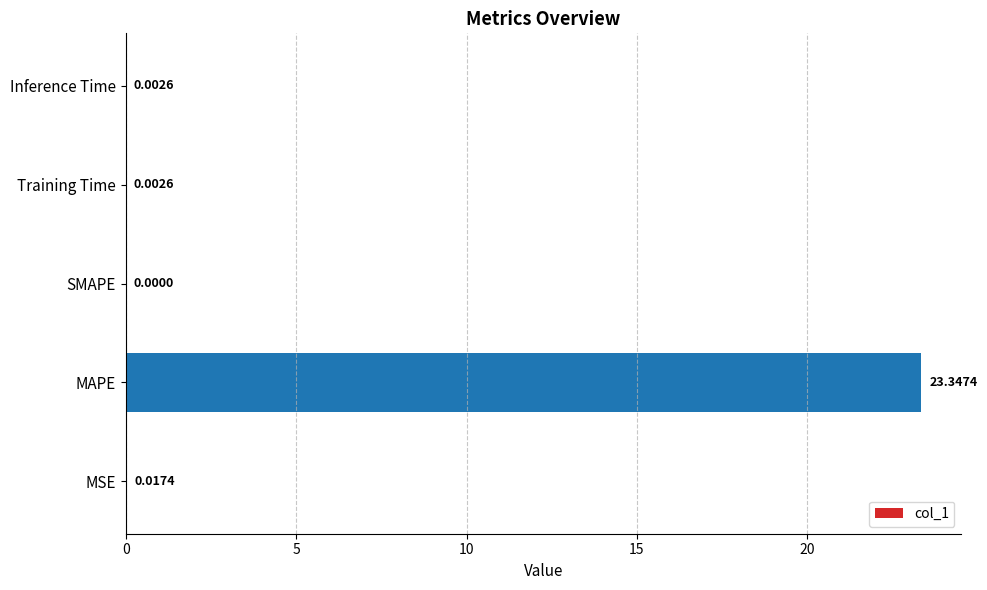

What is the sum of the values at MSE and MAPE?

23.4